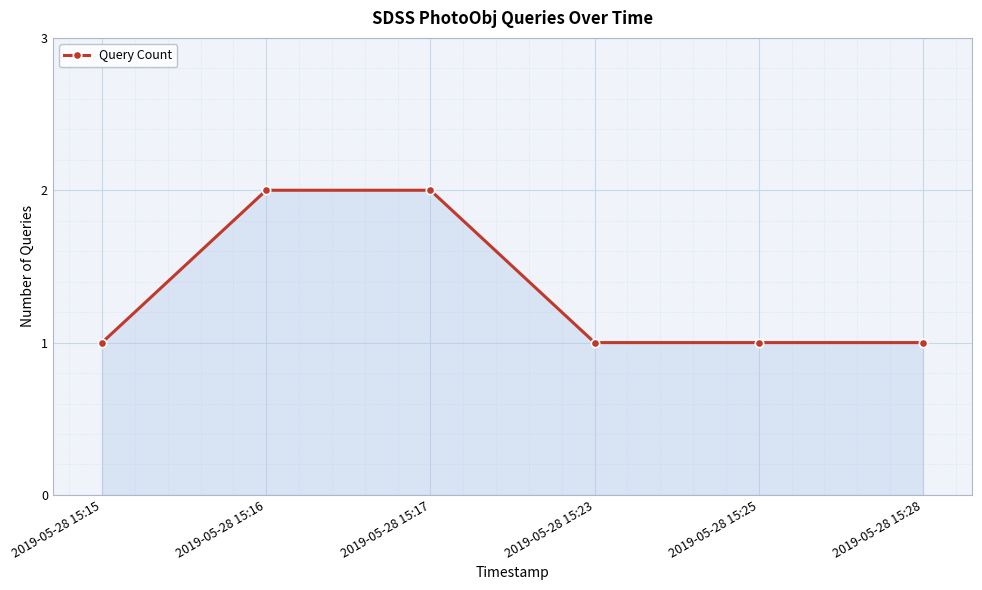

Reading left to right, list all the values displayed in this chart.

1	2	2	1	1	1